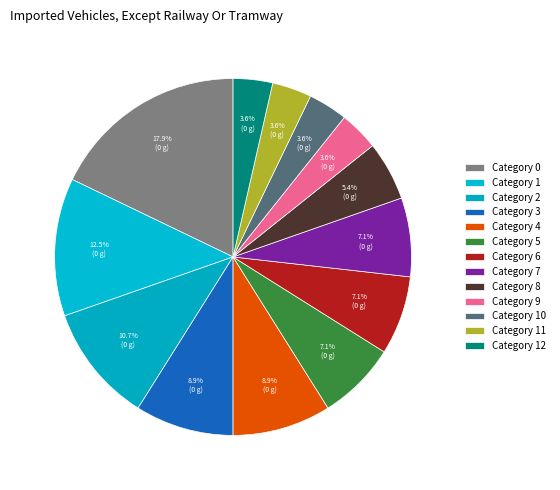

To the nearest percent, what is the difference between the largest and smallest slice percentages?

14%